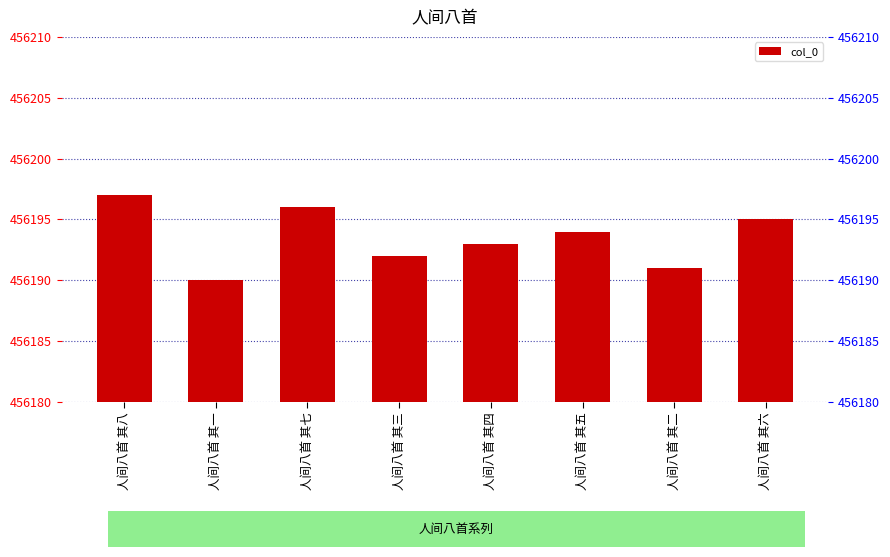

Reading left to right, transcribe all the data shown in this chart.

人间八首 其八=456197	人间八首 其一=456190	人间八首 其七=456196	人间八首 其三=456192	人间八首 其四=456193	人间八首 其五=456194	人间八首 其二=456191	人间八首 其六=456195